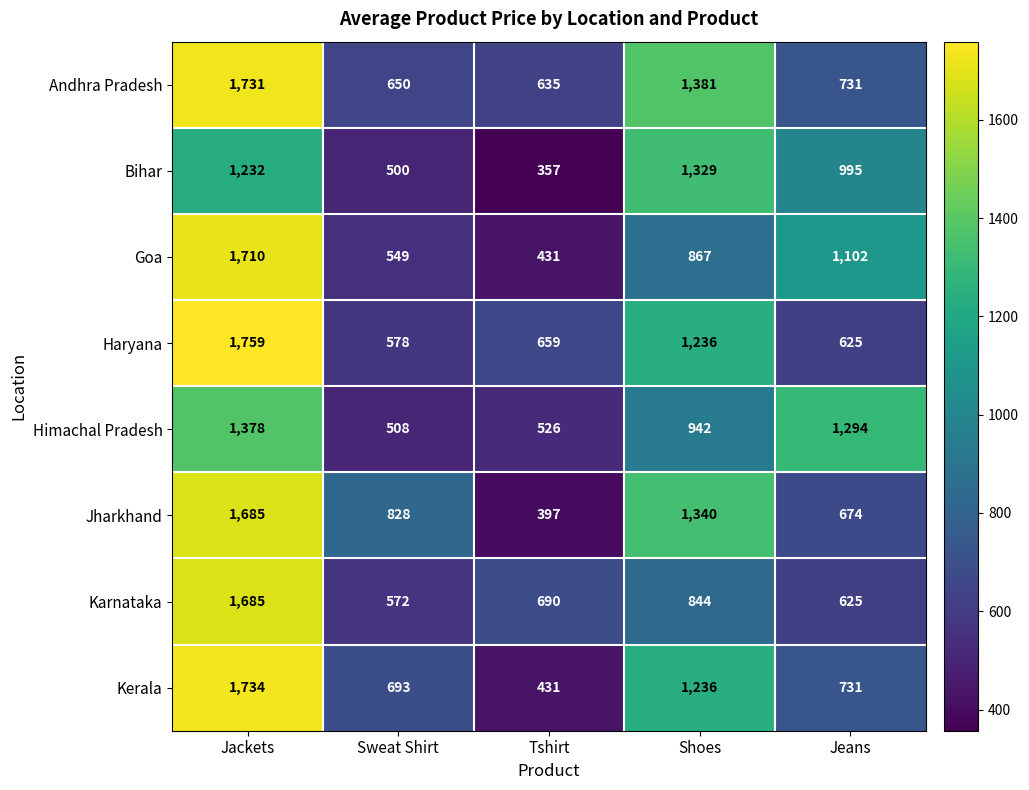

How many distinct data groups are displayed?

8